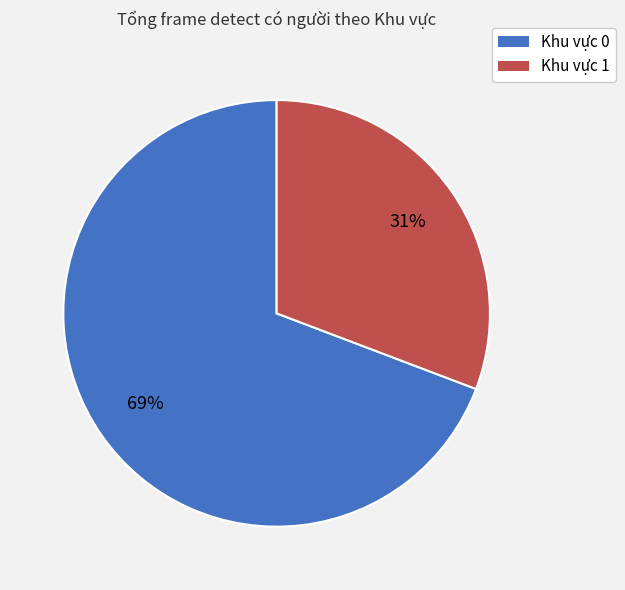

The Khu vực 1 slice represents 31% of the pie. True or false?

True